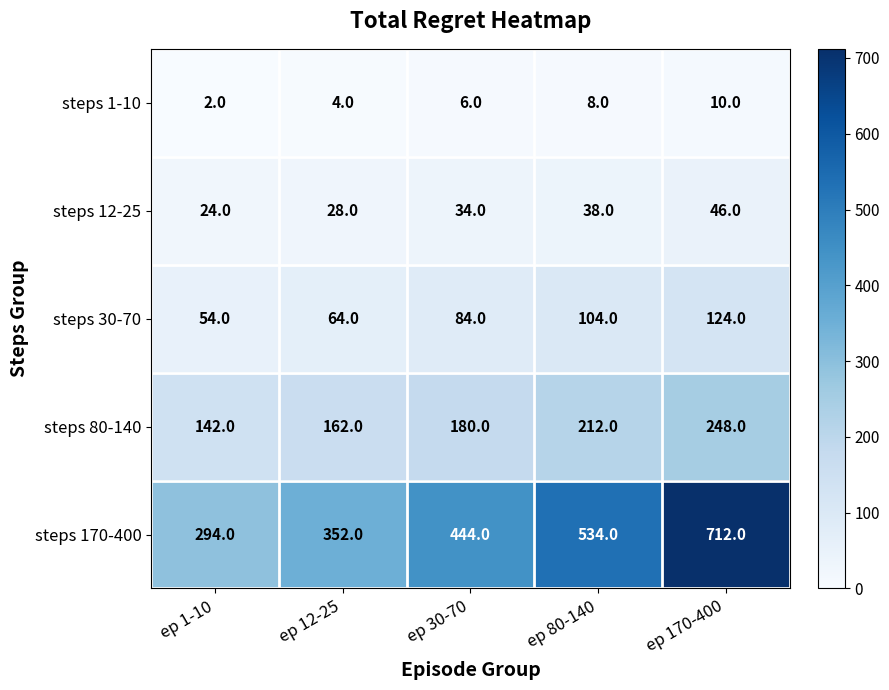

Reading left to right, what are all the values shown in this chart?

steps 1-10: ep 1-10=2	ep 12-25=4	ep 30-70=6	ep 80-140=8	ep 170-400=10
steps 12-25: ep 1-10=24	ep 12-25=28	ep 30-70=34	ep 80-140=38	ep 170-400=46
steps 30-70: ep 1-10=54	ep 12-25=64	ep 30-70=84	ep 80-140=104	ep 170-400=124
steps 80-140: ep 1-10=142	ep 12-25=162	ep 30-70=180	ep 80-140=212	ep 170-400=248
steps 170-400: ep 1-10=294	ep 12-25=352	ep 30-70=444	ep 80-140=534	ep 170-400=712